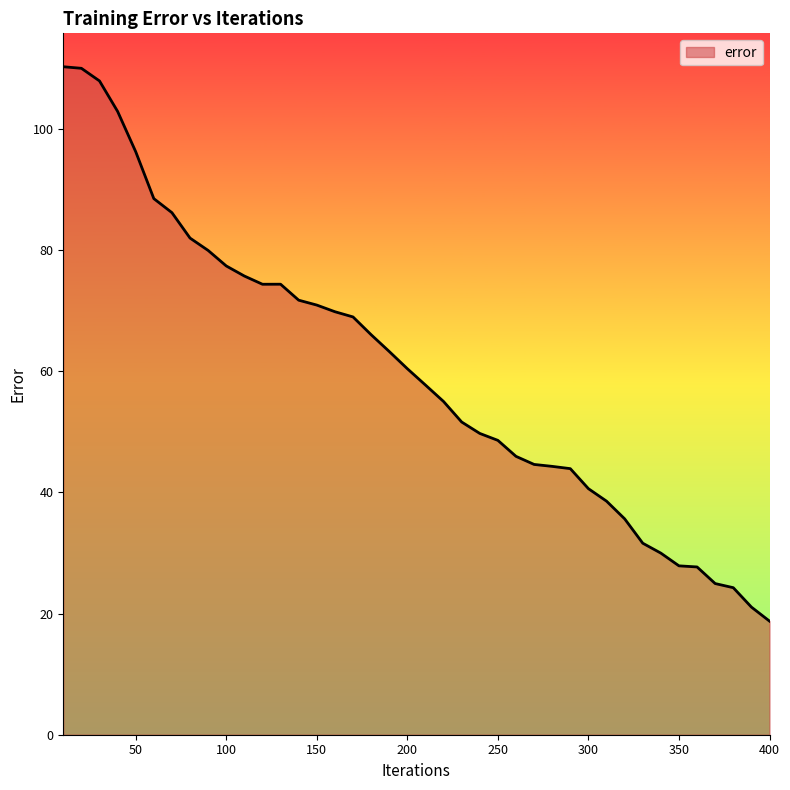

What is the greatest value displayed?

110.3